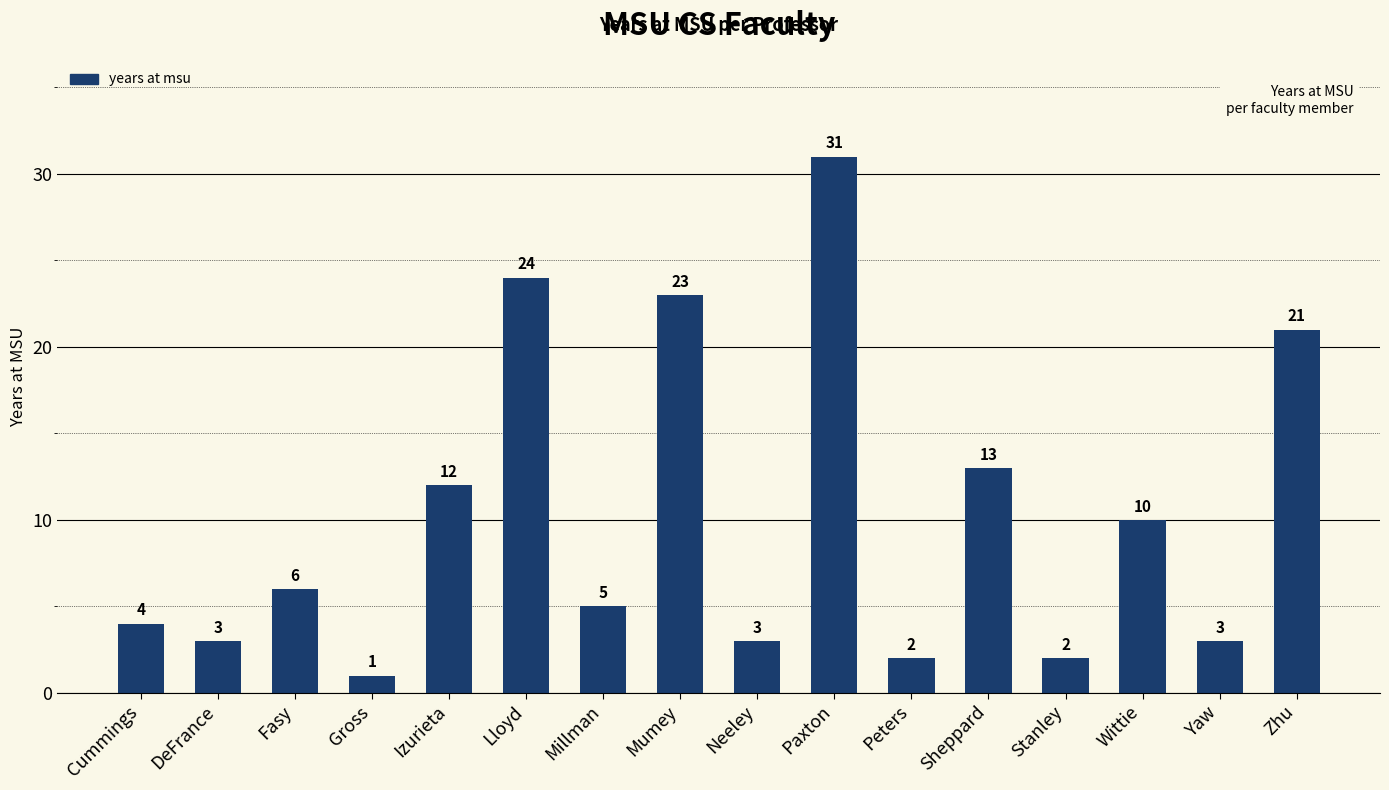

What is the greatest value displayed?

31